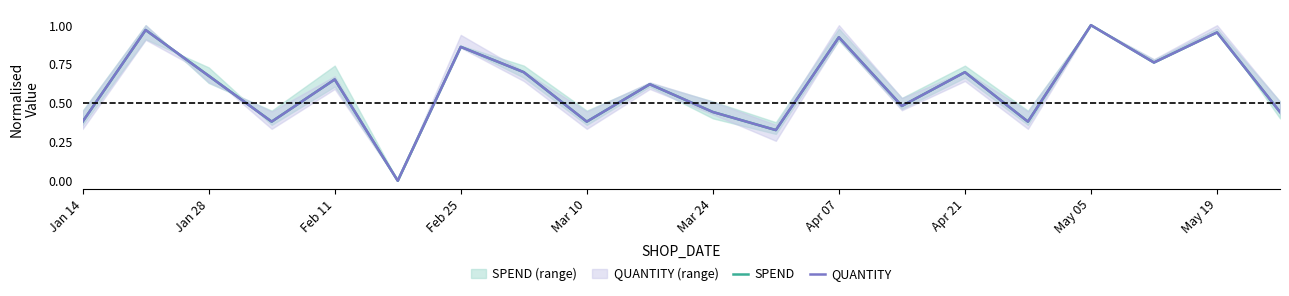

Which series changed the most between Jan 28 and 18?

QUANTITY